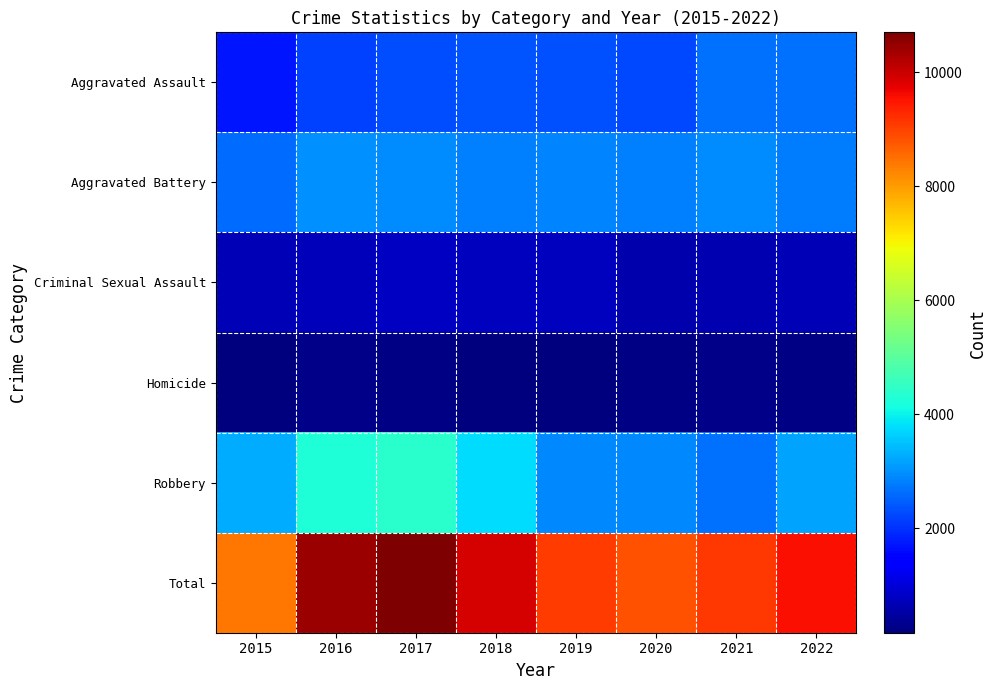

What is the smallest value displayed?

170